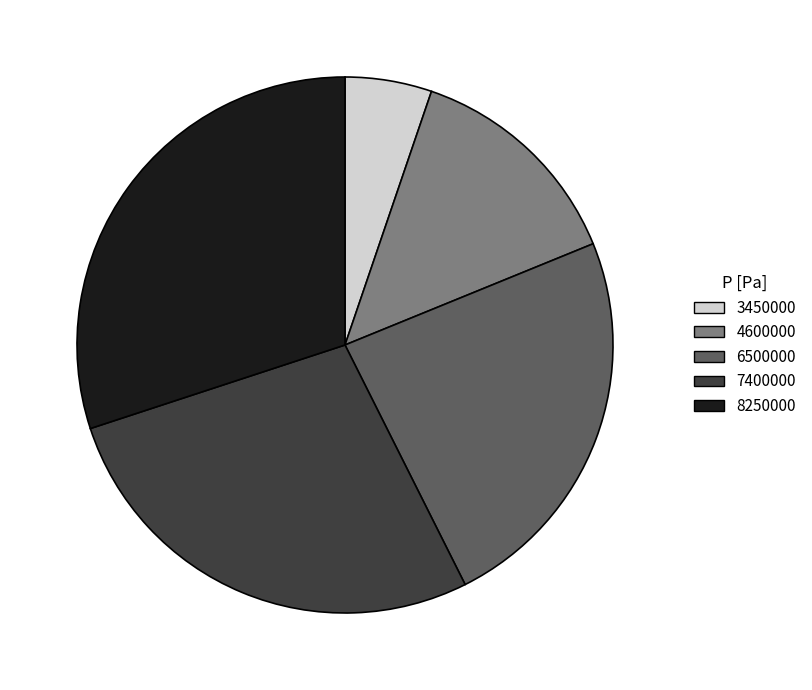

The 3450000 slice represents 12% of the pie. True or false?

False